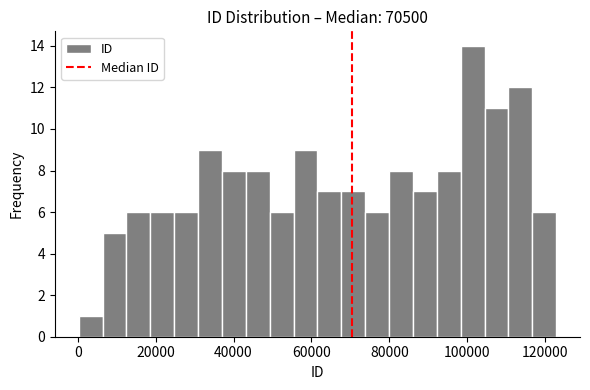

Read against the x-axis, roughly where is the centre of the tallest bar?

102000